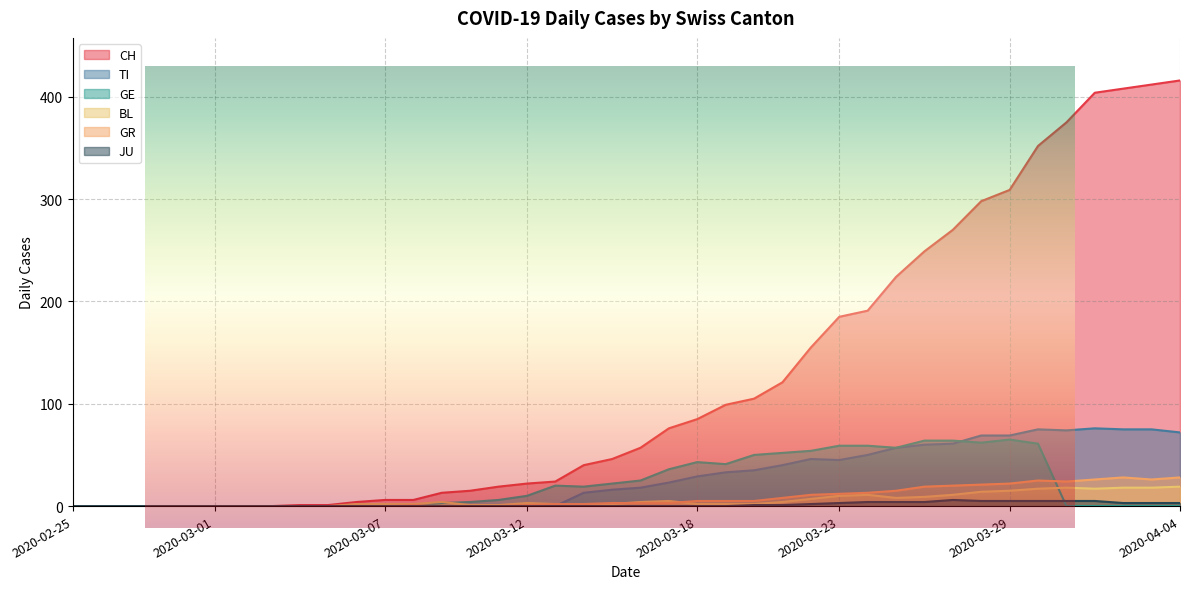

Which series has the largest range (max minus min)?

CH